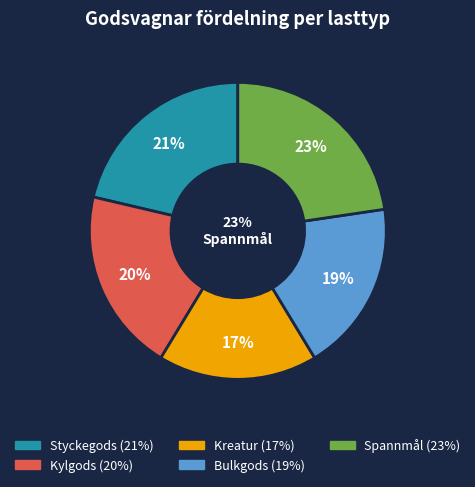

To the nearest percent, what is the combined percentage of Kreatur and Kylgods?

37%